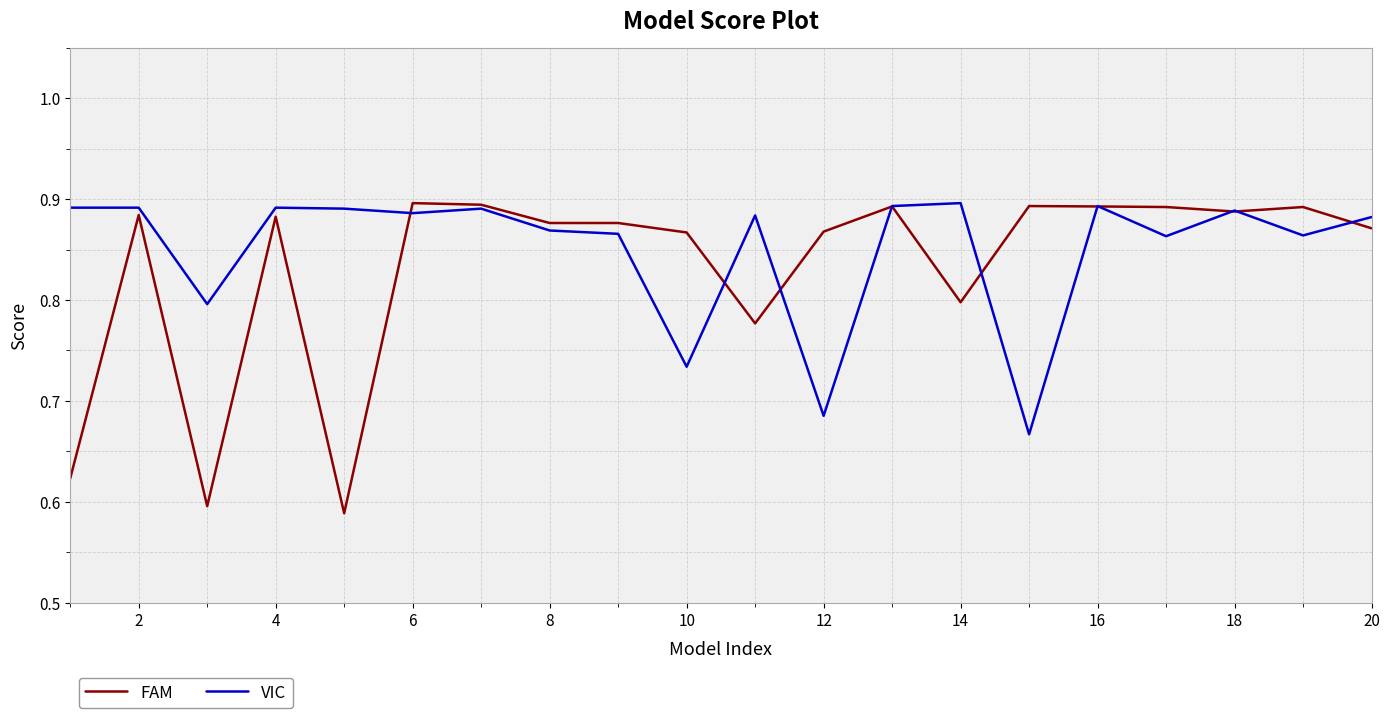

At how many categories does at least one series exceed 0?

20